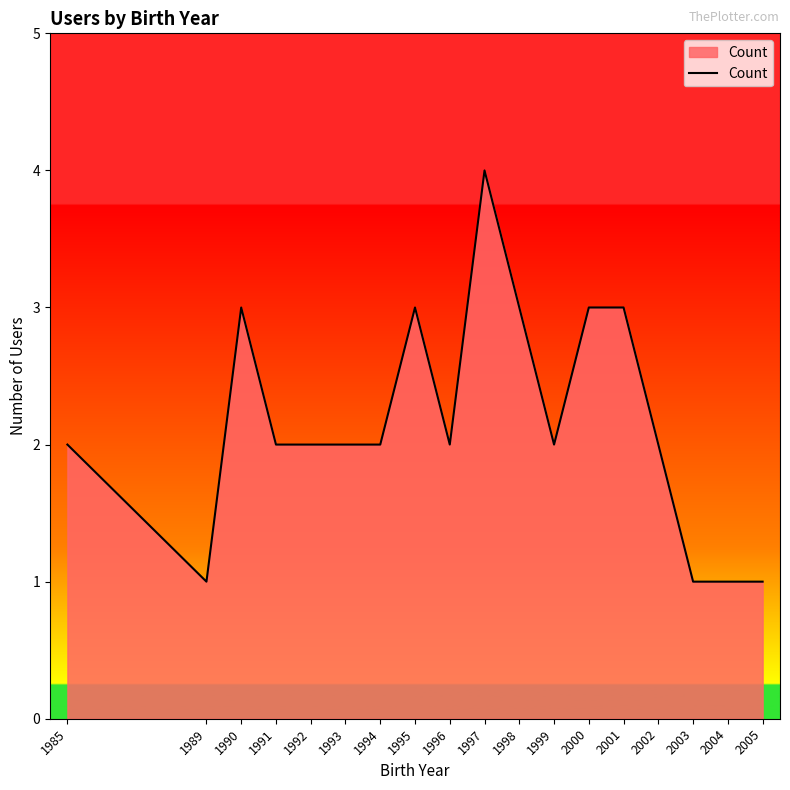

Read the value at 1990.

3